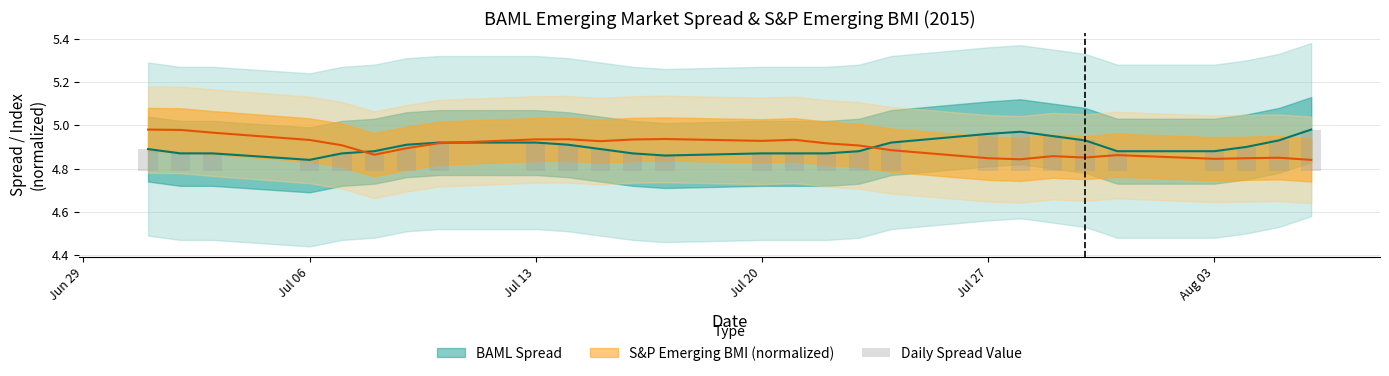

What is the label of the 5th bar from the left?

Jul 27